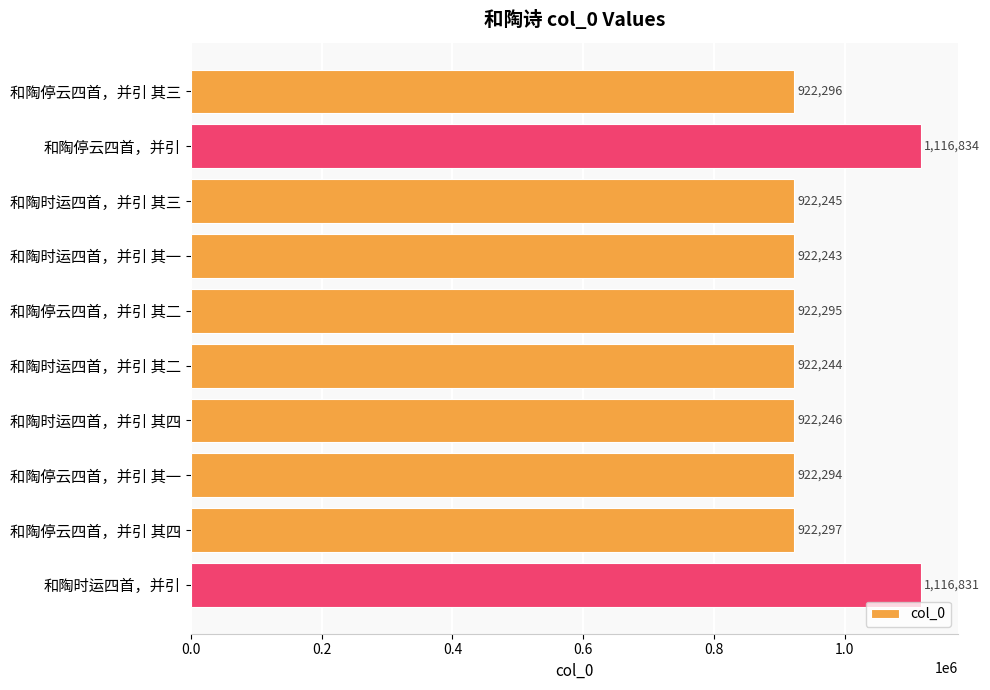

What is the difference between the maximum and second lowest values?

194590